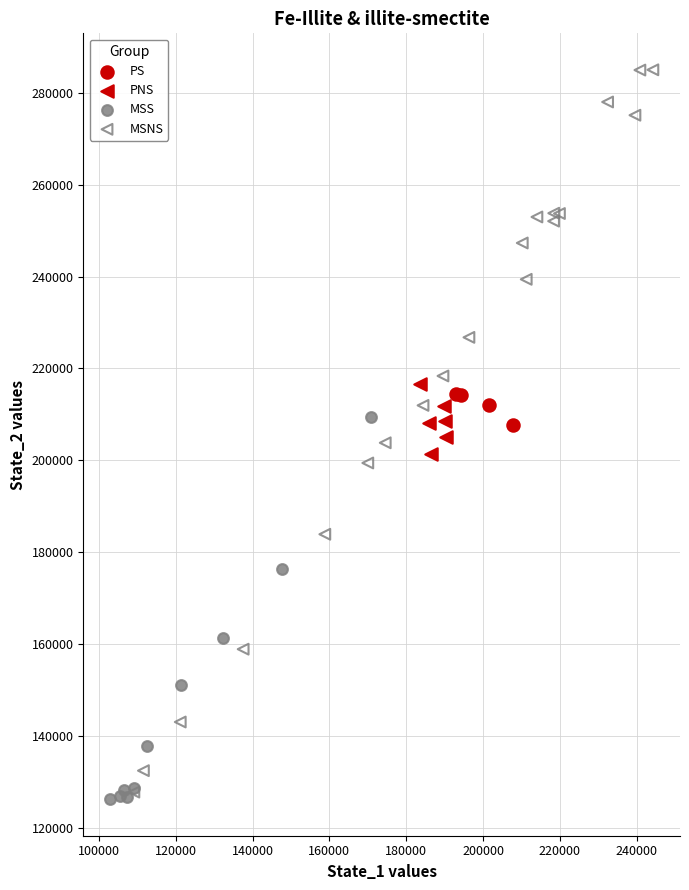

Which series has the largest Y range (max minus min)?

MSNS